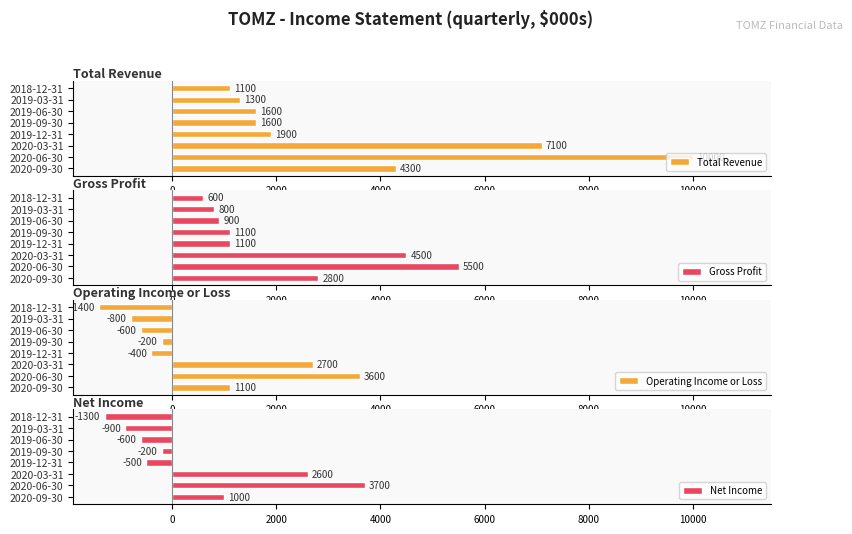

What is the sum of the Total Revenue values at 2019-12-31 and 2019-03-31?

3200